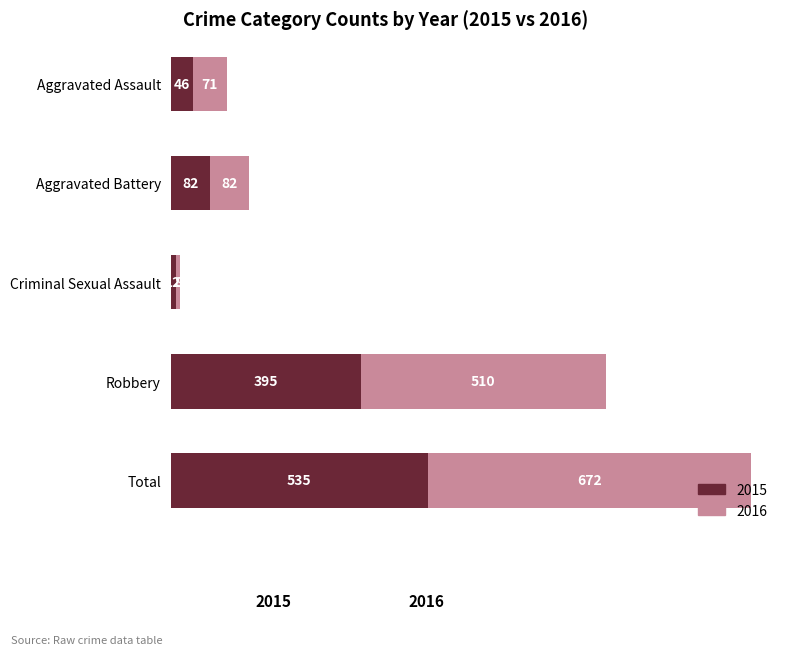

The value of 2015 at Total is 234. True or false?

False